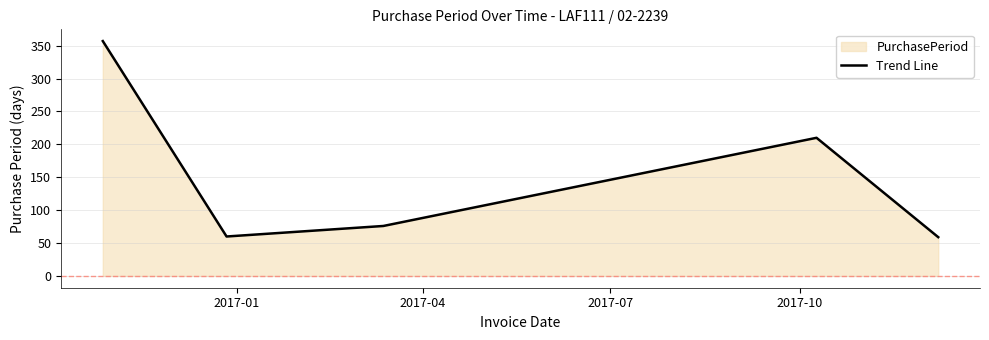

How many lines are shown in the chart?

1